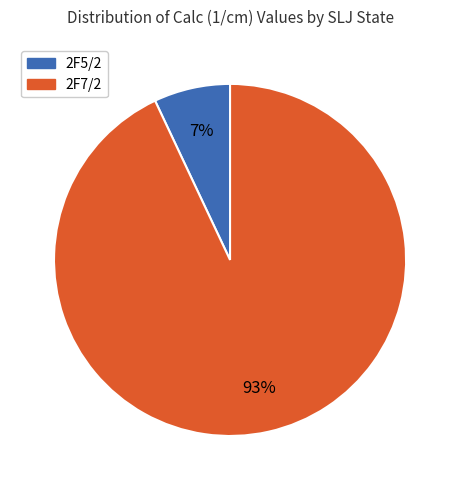

True or false: 2F7/2 accounts for 93% of the total.

True